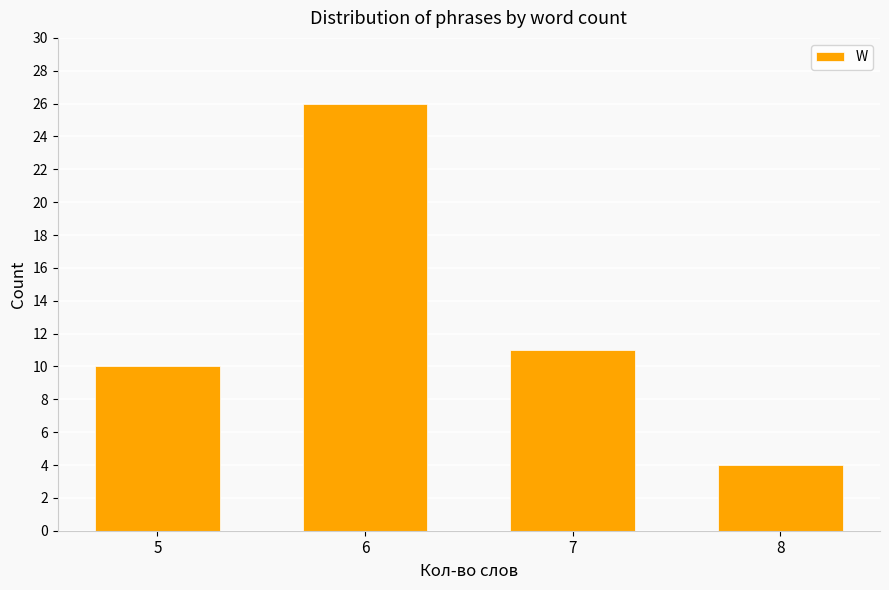

What is the difference between the values at 5 and 7?

1